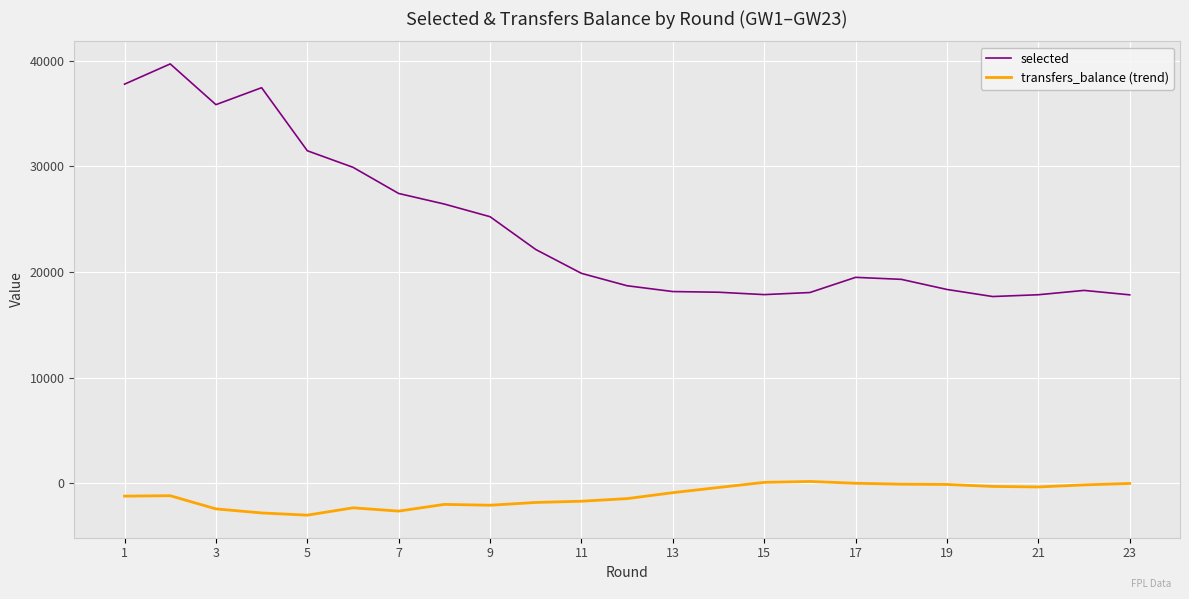

True or false: selected and transfers_balance (trend) cross at least once.

False